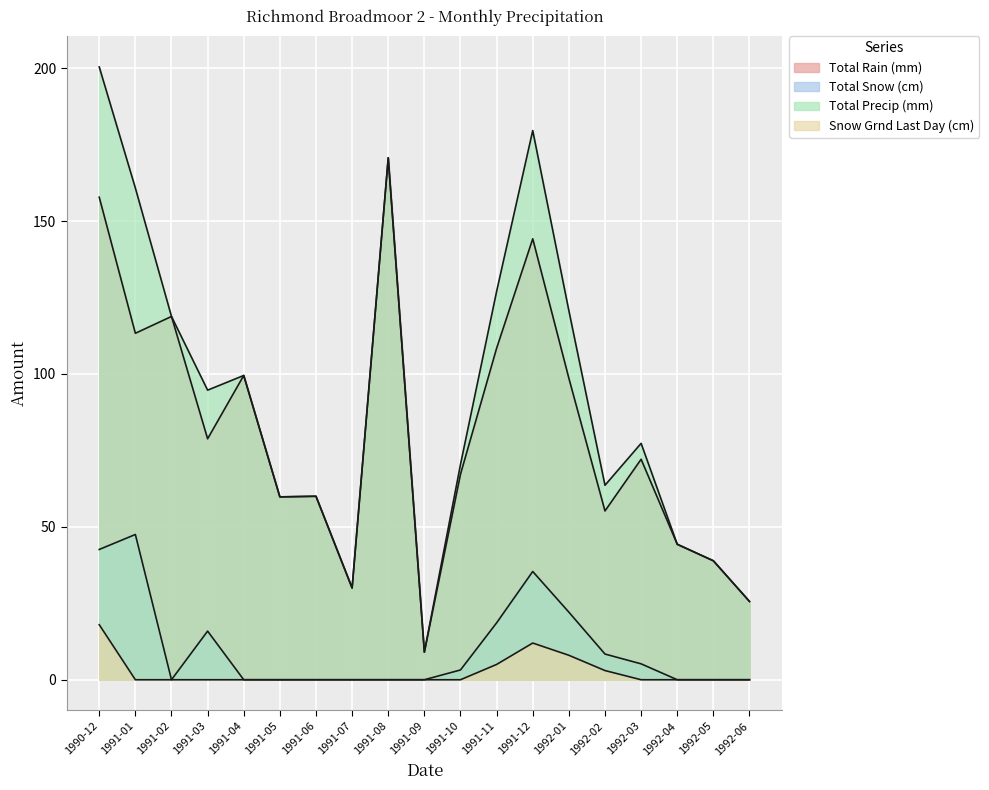

True or false: Total Snow (cm) has more than 1 points higher than both neighbors.

True